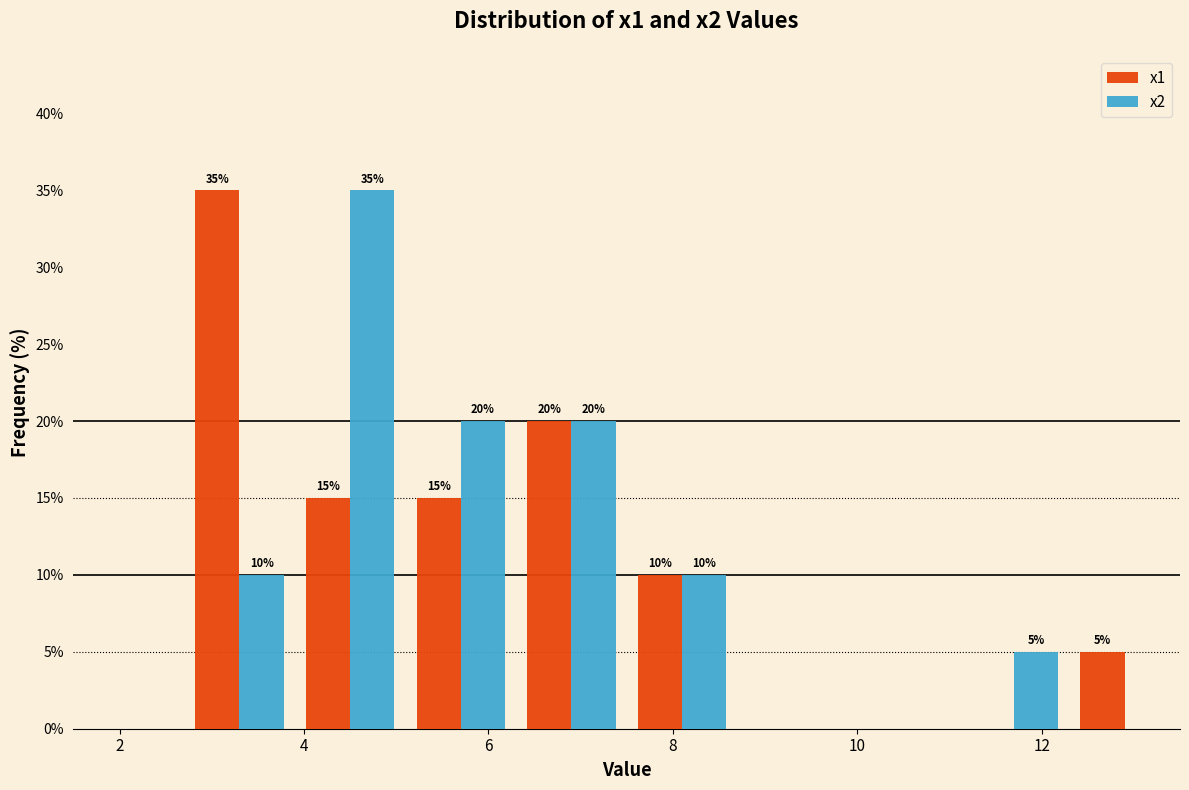

In the x1 series, which range on the x-axis has the tallest bar?

2.7 to 3.9